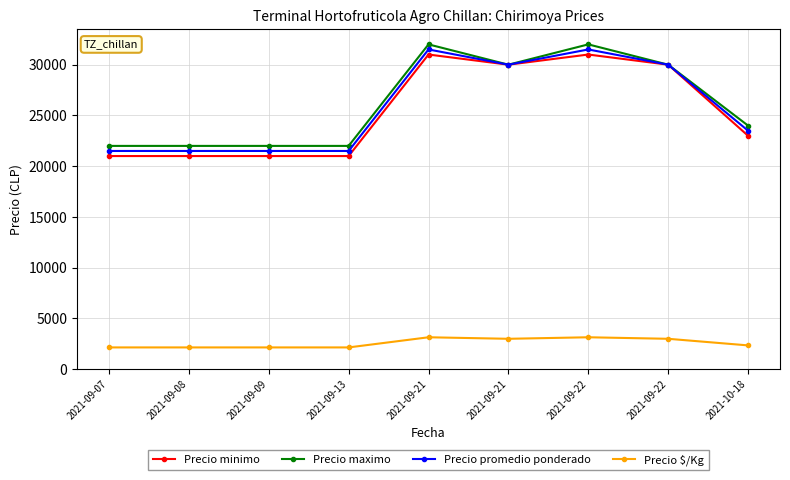

What are all the series names shown in the legend?

Precio minimo, Precio maximo, Precio promedio ponderado, Precio $/Kg